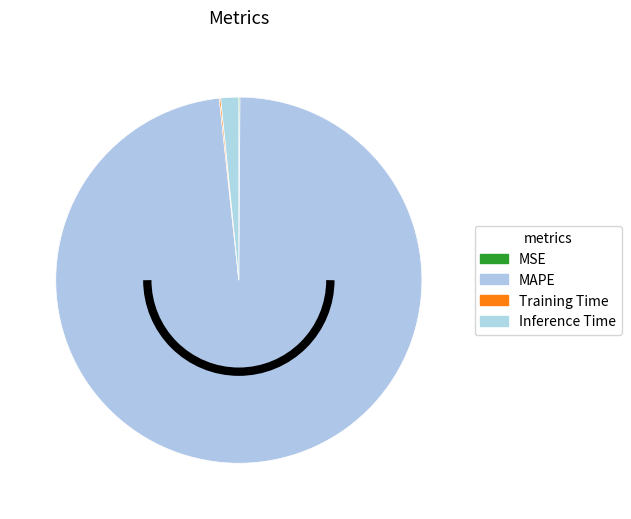

To the nearest percent, what percentage of the pie is Inference Time?

2%